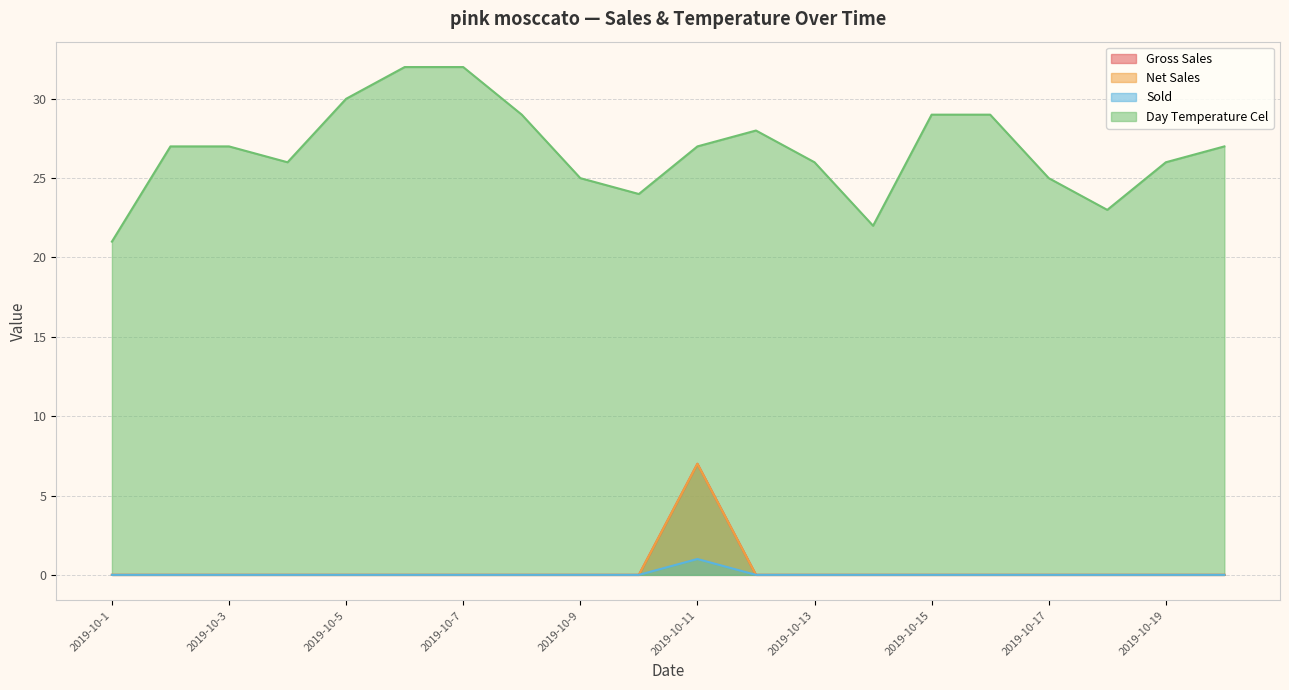

True or false: Net Sales and Sold intersect in this chart.

False